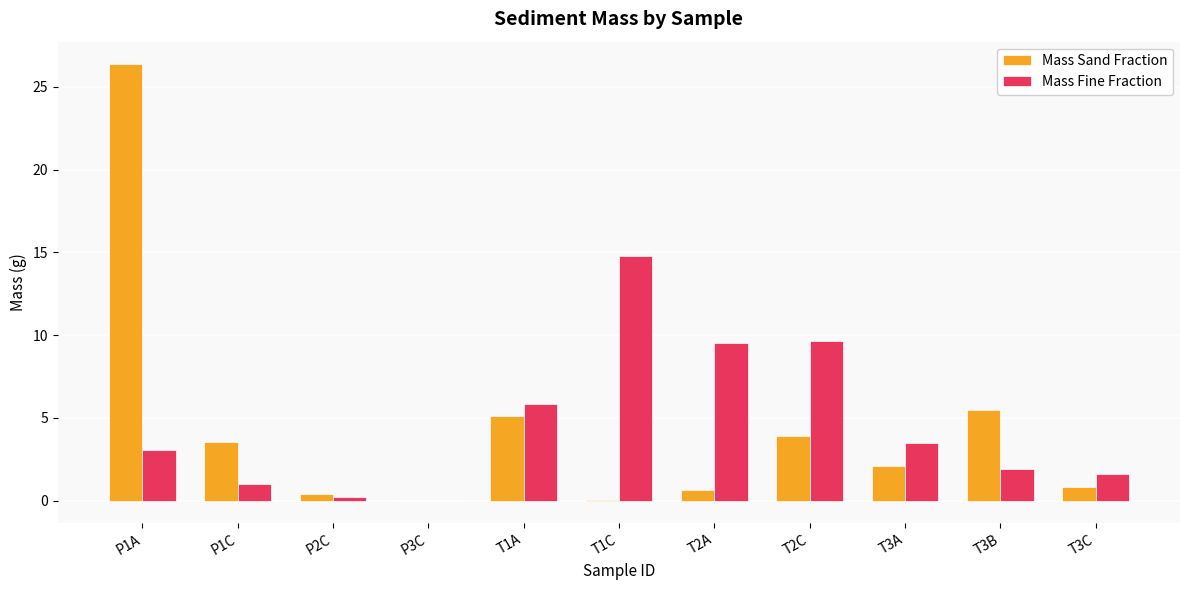

At which category is the sum across all series the highest?

P1A